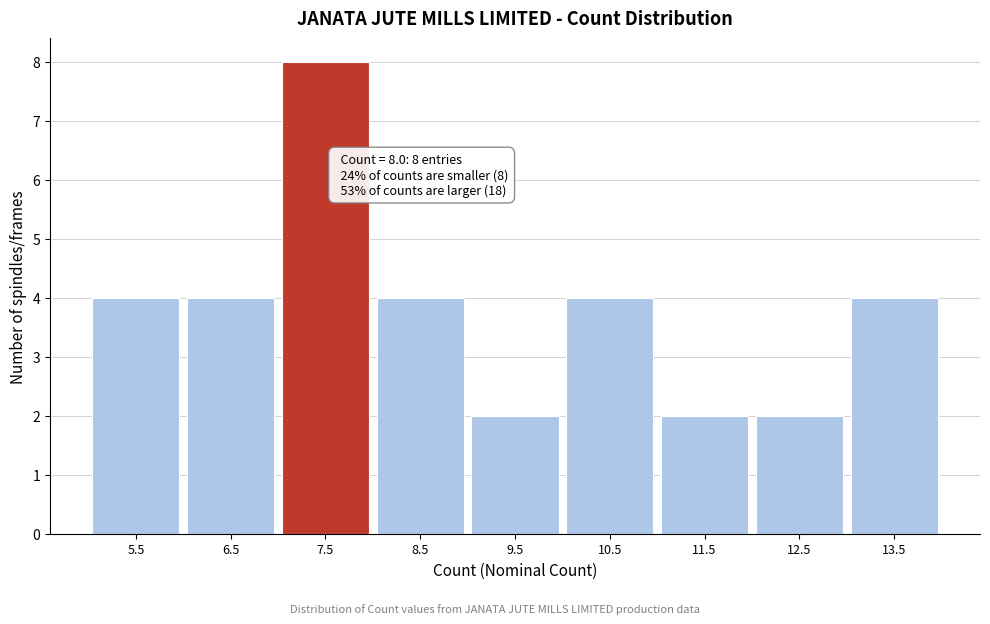

Reading left to right, list all the values displayed in this chart.

4	4	8	4	2	4	2	2	4